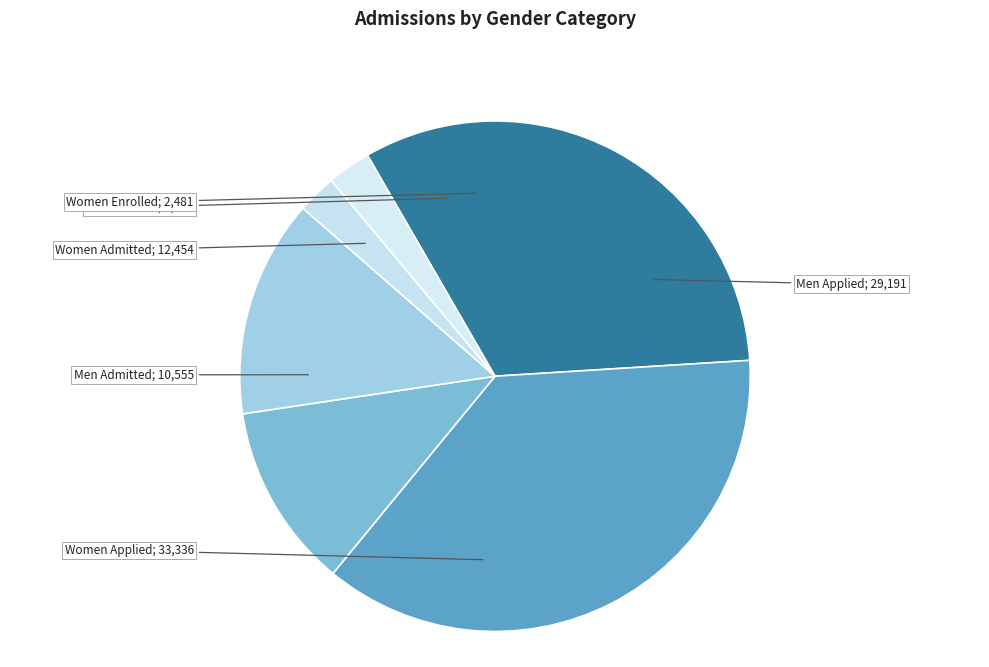

Is there a majority slice in this chart?

No